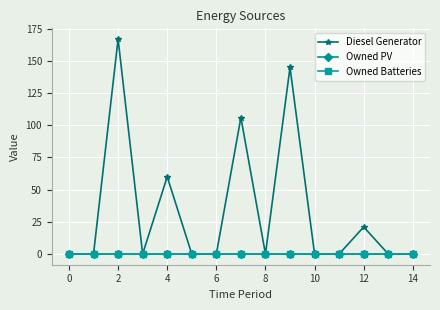

True or false: Owned Batteries and Owned PV intersect in this chart.

False